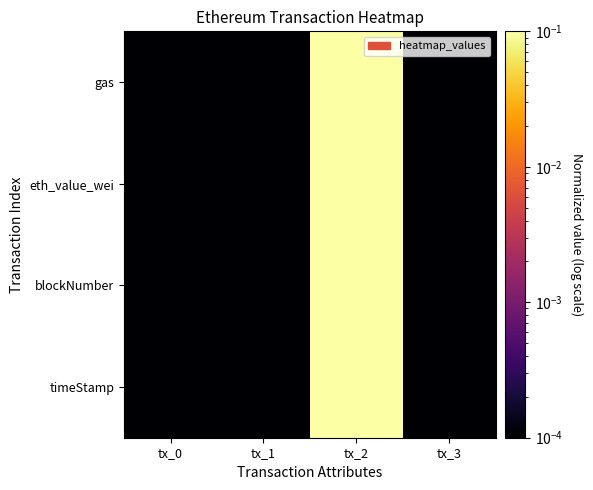

Reading right to left, transcribe all the data shown in this chart.

timeStamp: tx_3=0.0	tx_2=1.0	tx_1=0.0	tx_0=0.0
blockNumber: tx_3=0.0	tx_2=1.0	tx_1=0.0	tx_0=0.0
eth_value_wei: tx_3=0.0	tx_2=1.0	tx_1=0.0	tx_0=0.0
gas: tx_3=0.0	tx_2=1.0	tx_1=0.0	tx_0=0.0